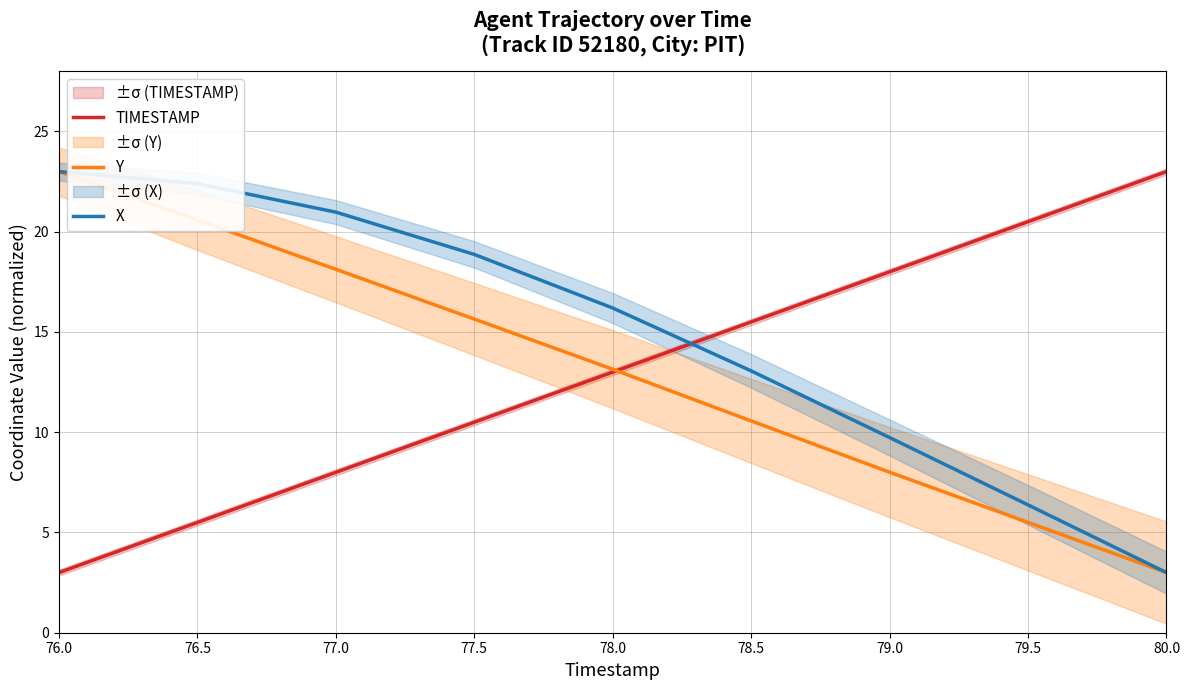

How many TIMESTAMP values are between 8 and 18?

5